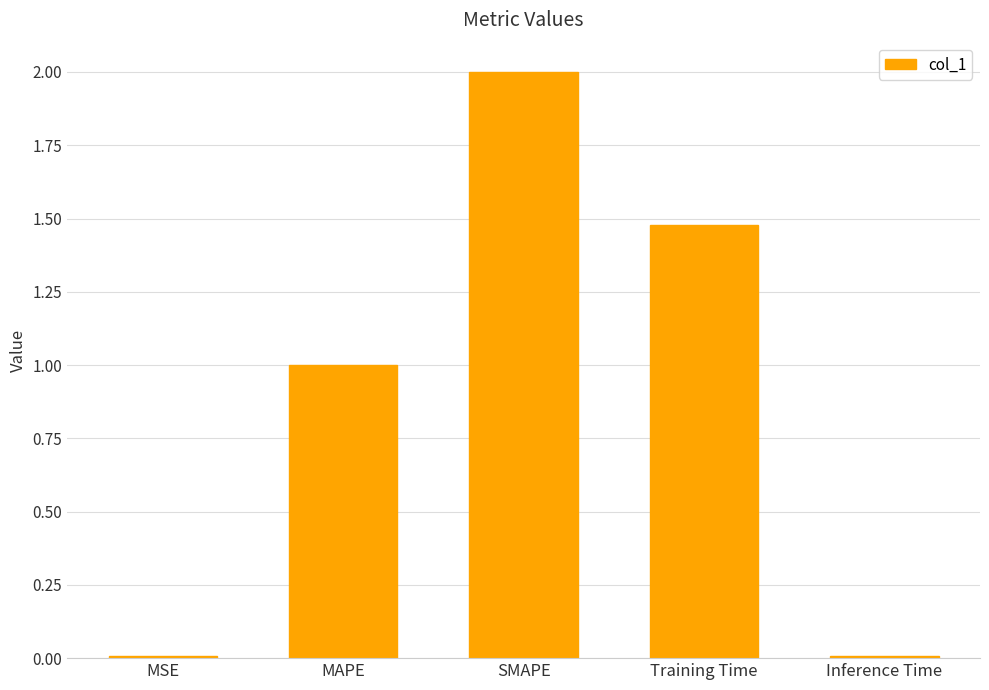

The chart shows a value of 2.0 at SMAPE. True or false?

True